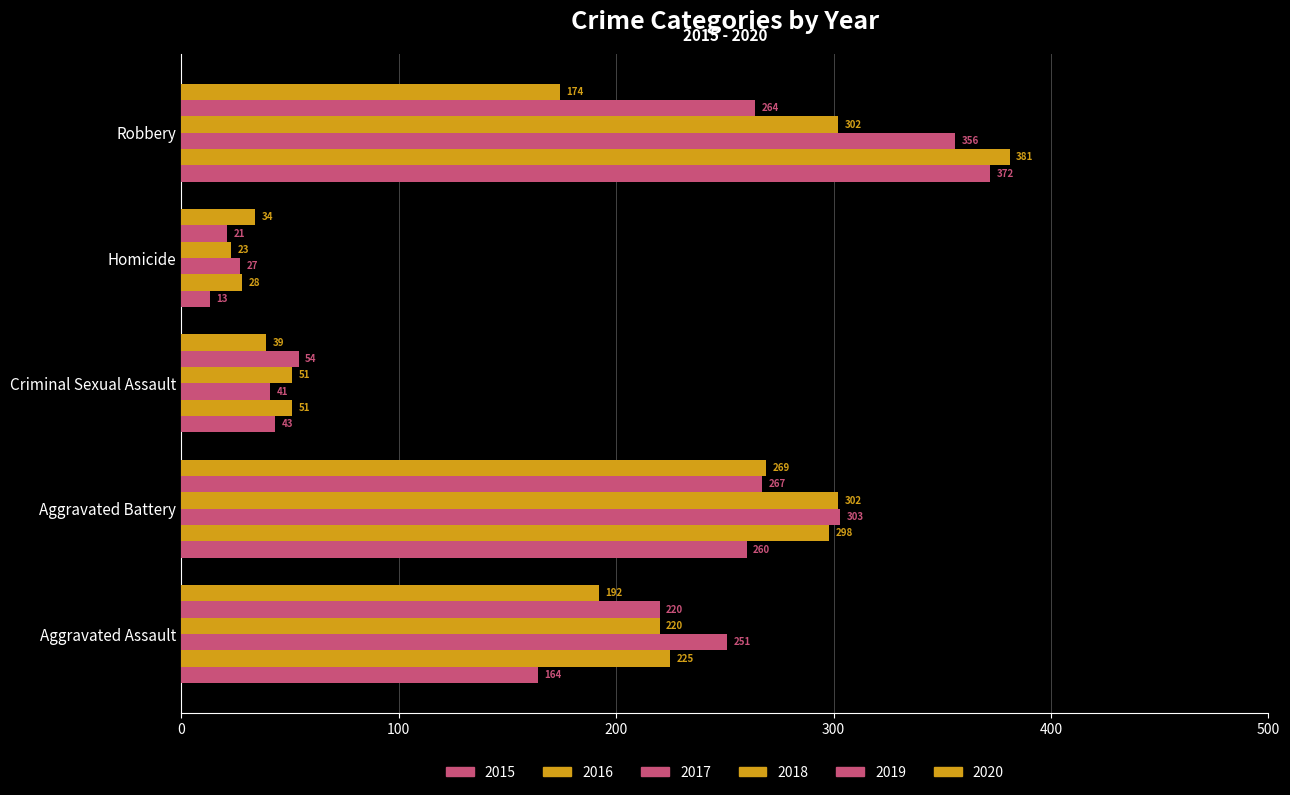

The 2015 series shows 260 at Aggravated Battery. True or false?

True